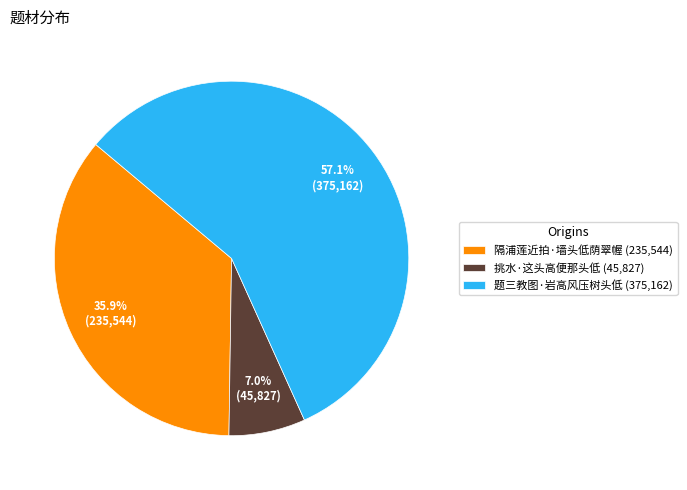

What percentage is the 隔浦莲近拍·墙头低荫翠幄 slice, to the nearest percent?

36%